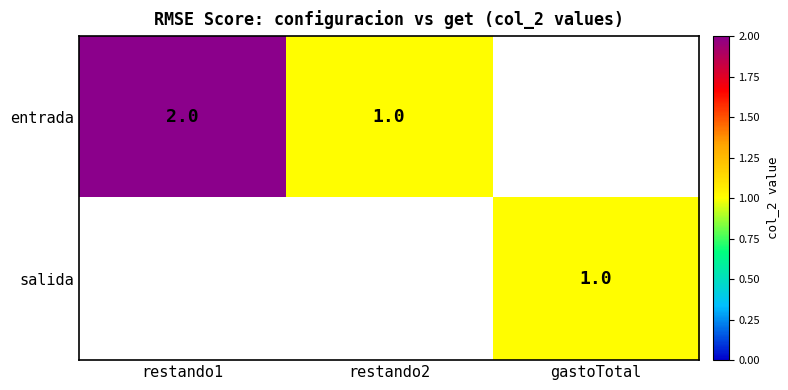

What is the sum of the entrada values at restando1 and restando2?

3